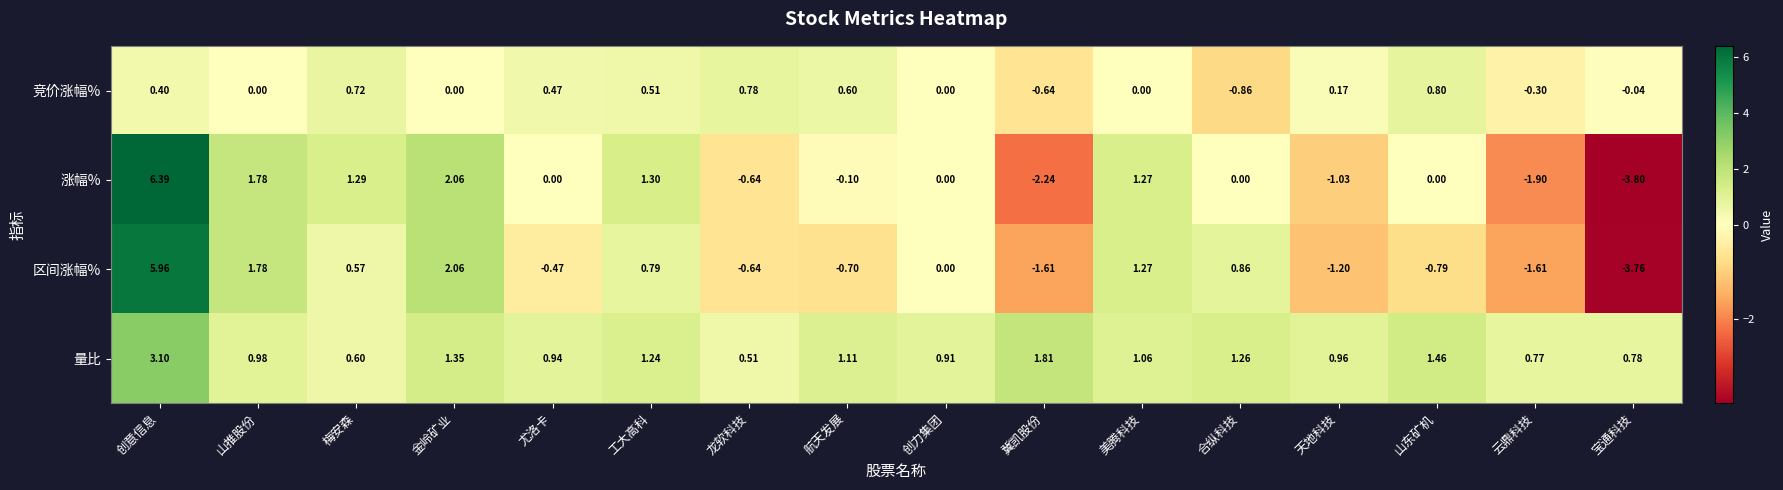

Which series has the widest spread of values?

涨幅%